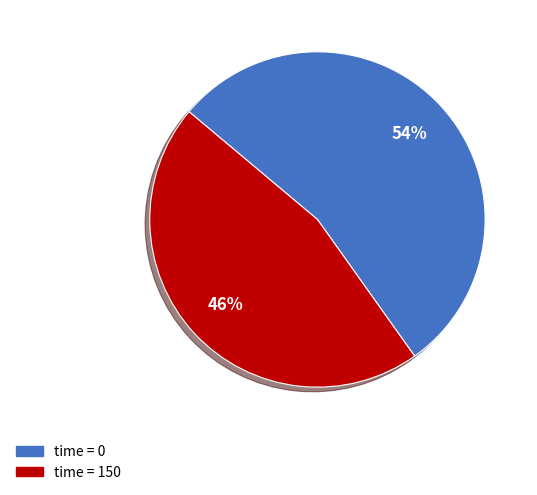

Is it true that time = 0 is 54% of the pie?

True